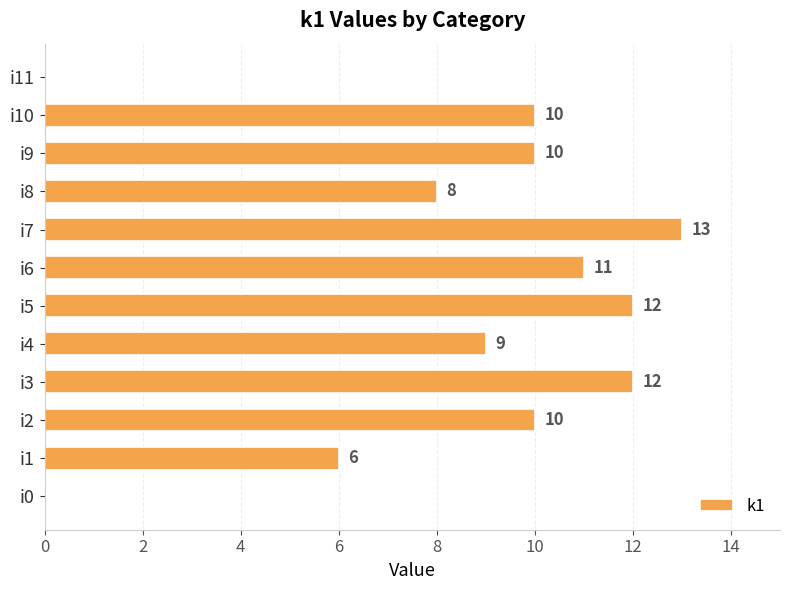

The value at i4 is 9. True or false?

True